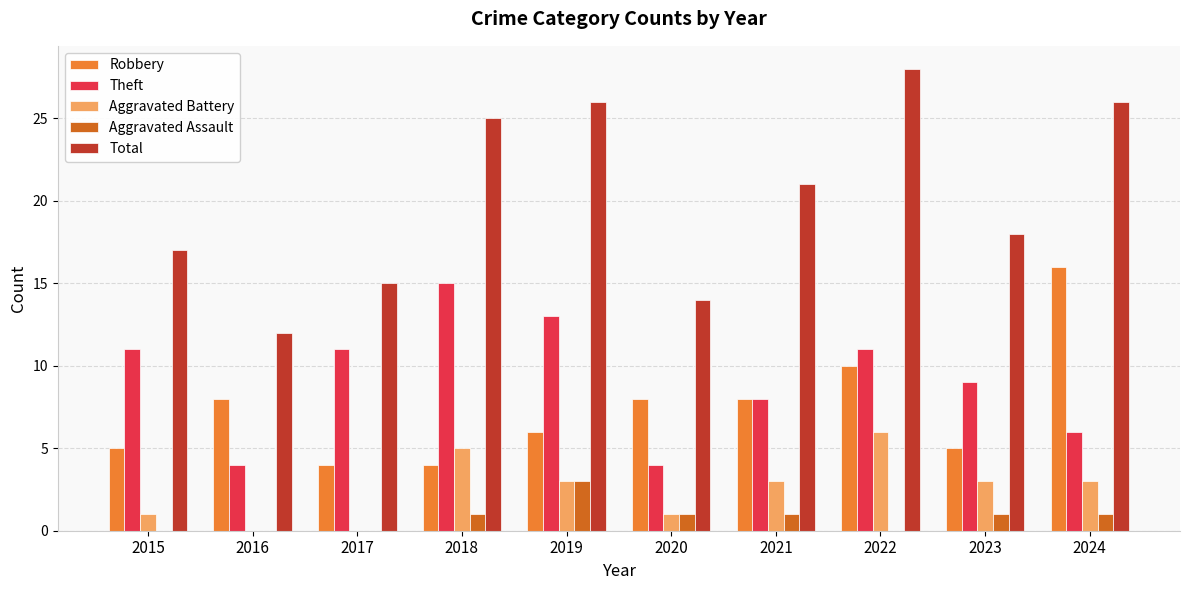

How many groups of bars are there?

10